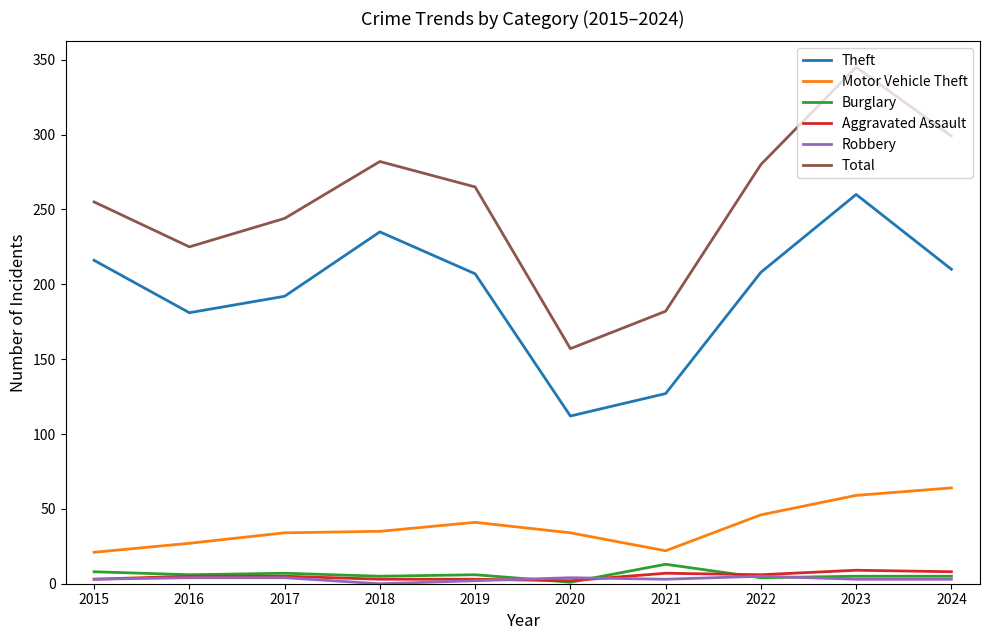

At which category is the sum across all series the highest?

2023